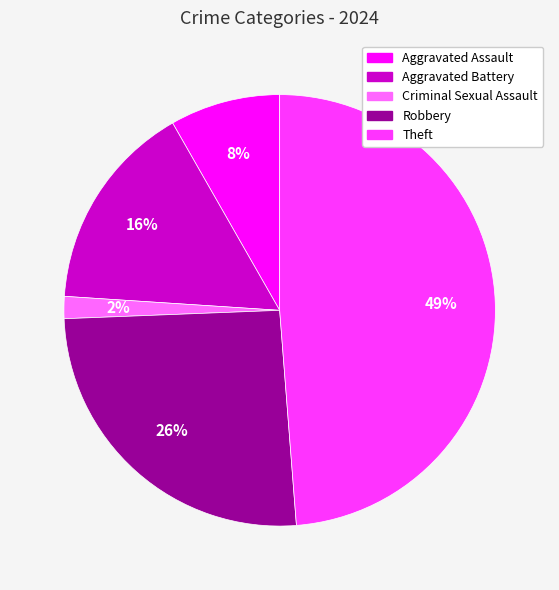

Between Aggravated Assault and Robbery, which is larger?

Robbery